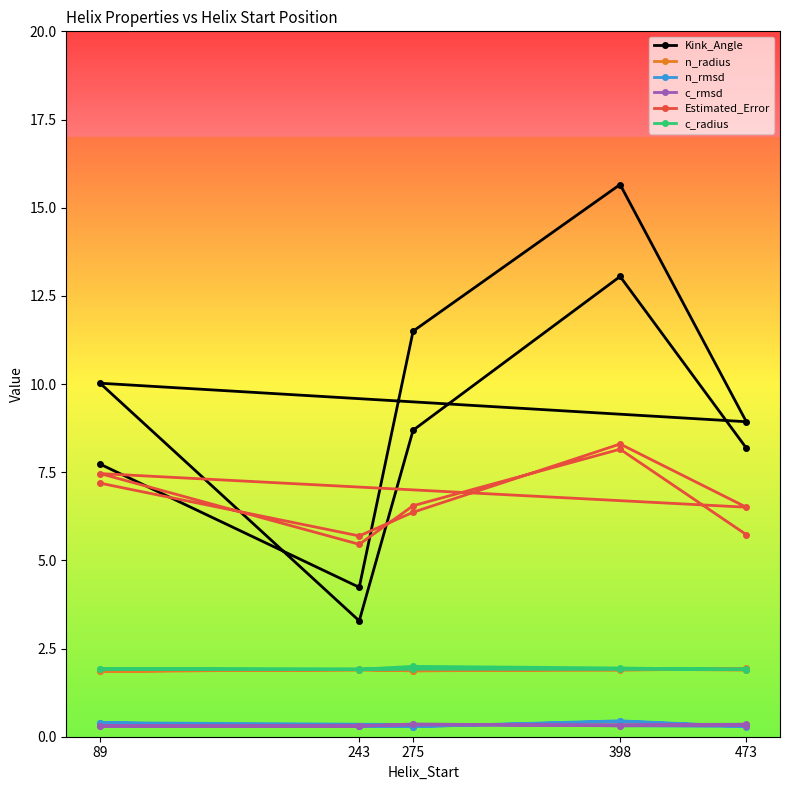

What is the difference between the maximum and minimum values in the n_rmsd series?

0.2